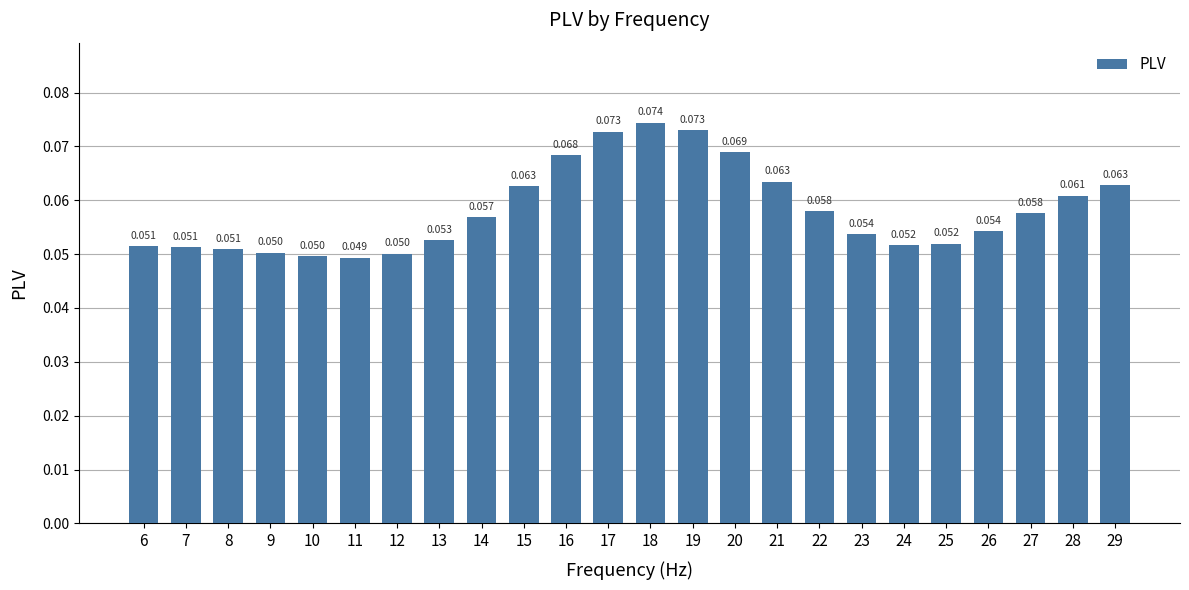

Which category has the lowest value across all series?

11